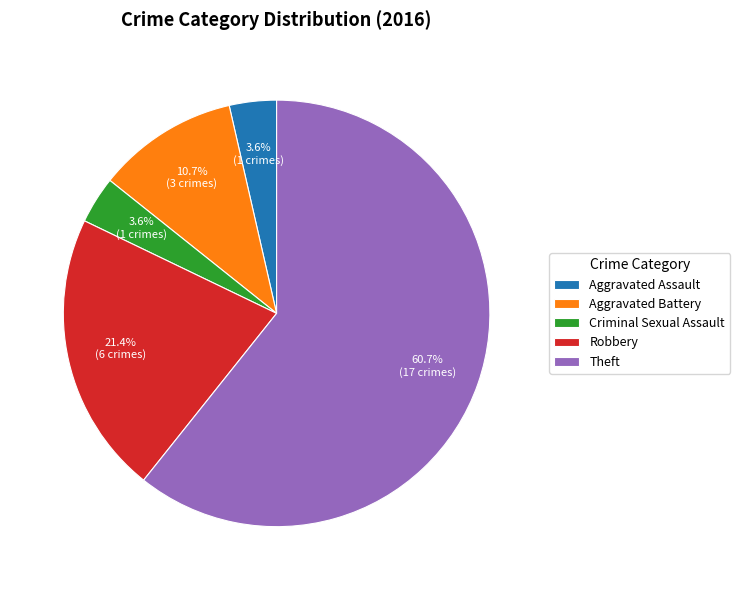

To the nearest percent, what percentage of the pie is Theft?

61%